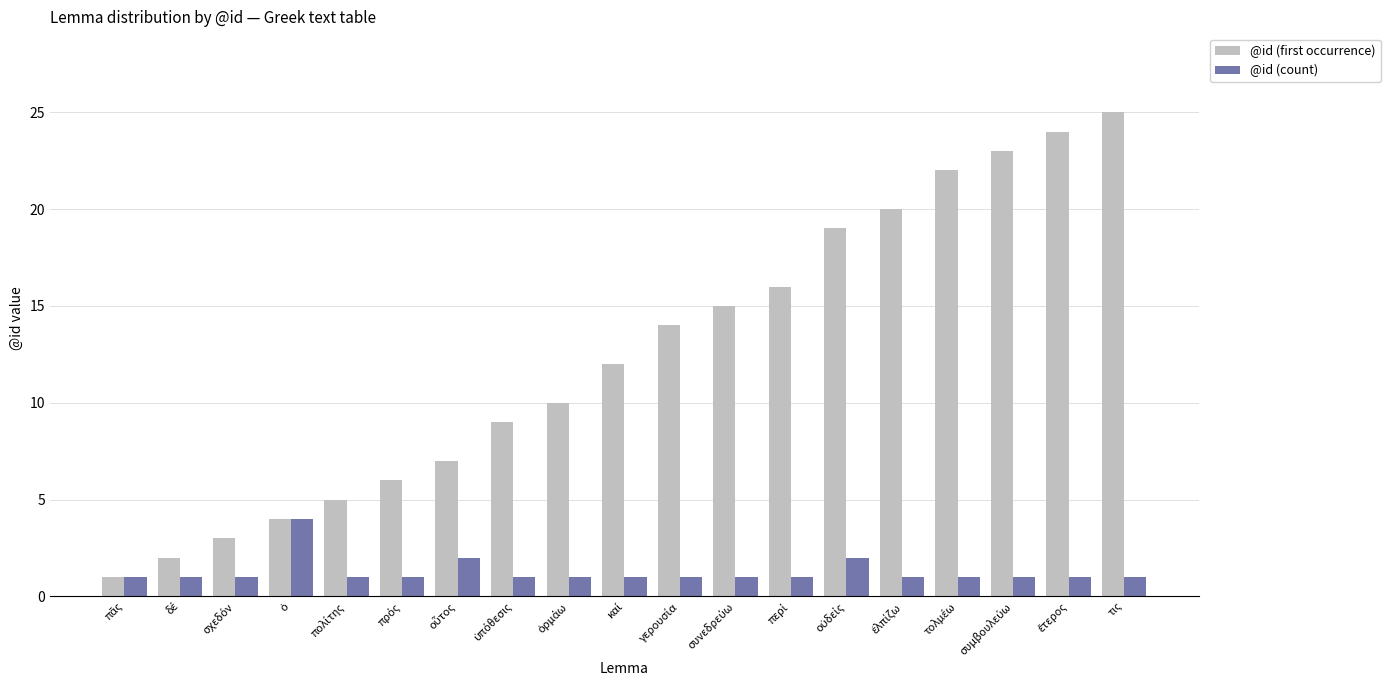

Count the number of categories in the chart.

19